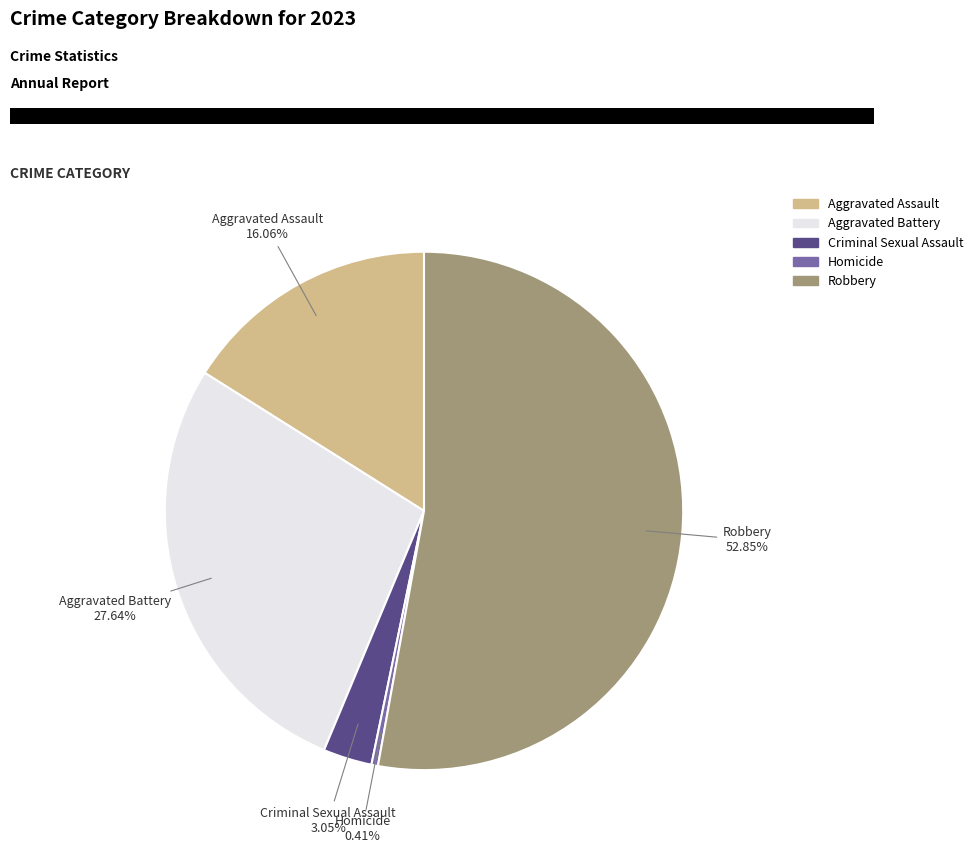

The Aggravated Assault slice represents 16% of the pie. True or false?

True